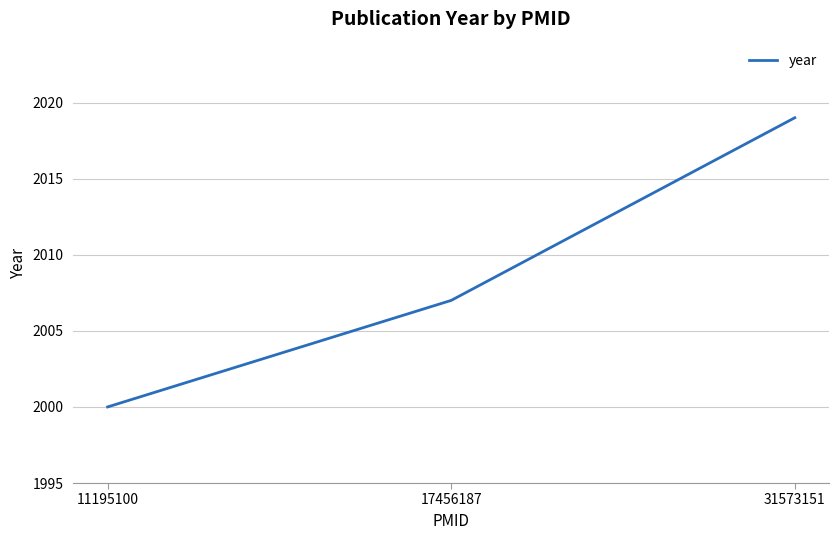

What is the minimum value shown in the chart?

2000